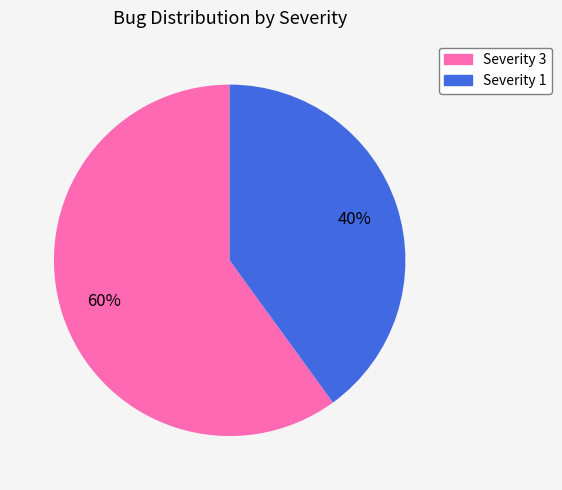

How many slices are in this pie chart?

2